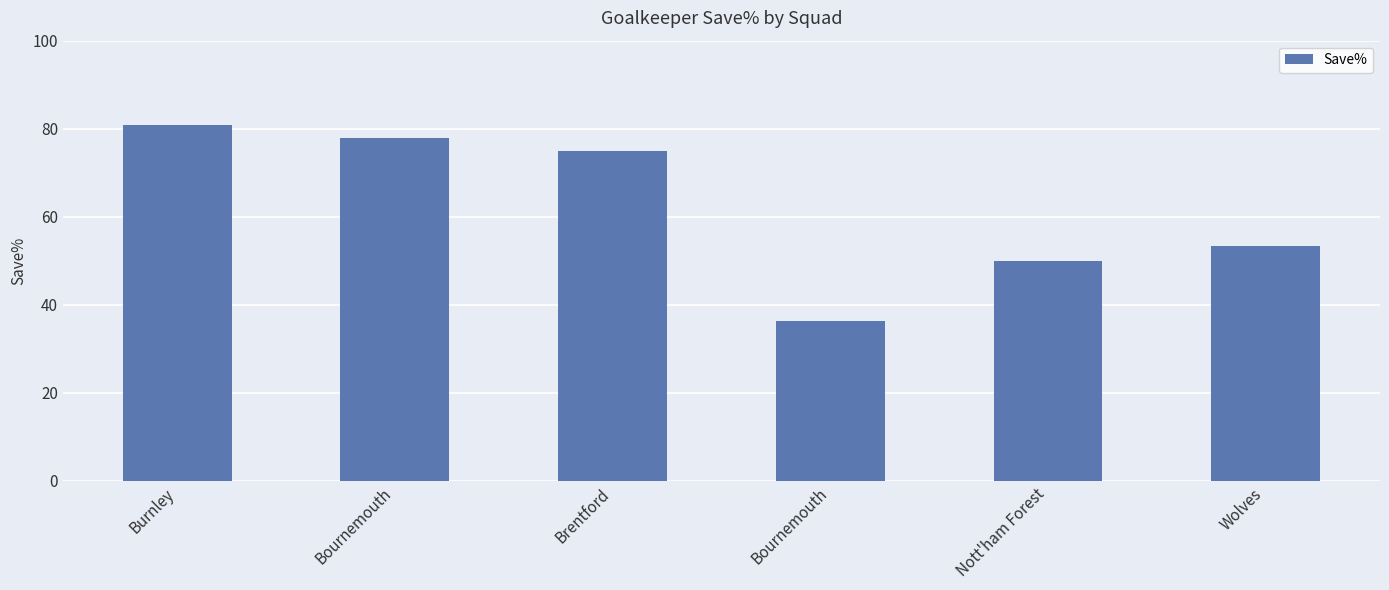

Reading left to right, what are all the values shown in this chart?

Burnley=80.8	Bournemouth=77.8	Brentford=75.0	Bournemouth=36.4	Nott'ham Forest=50.0	Wolves=53.3